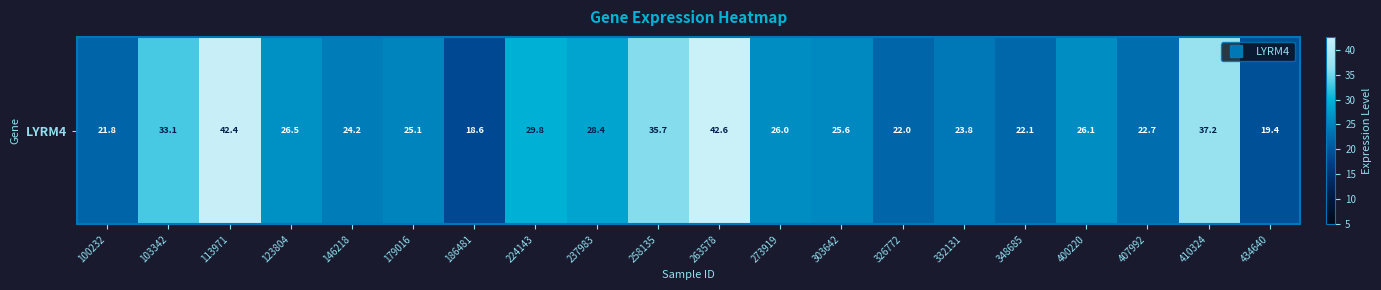

What is the difference between the maximum and minimum values?

24.0